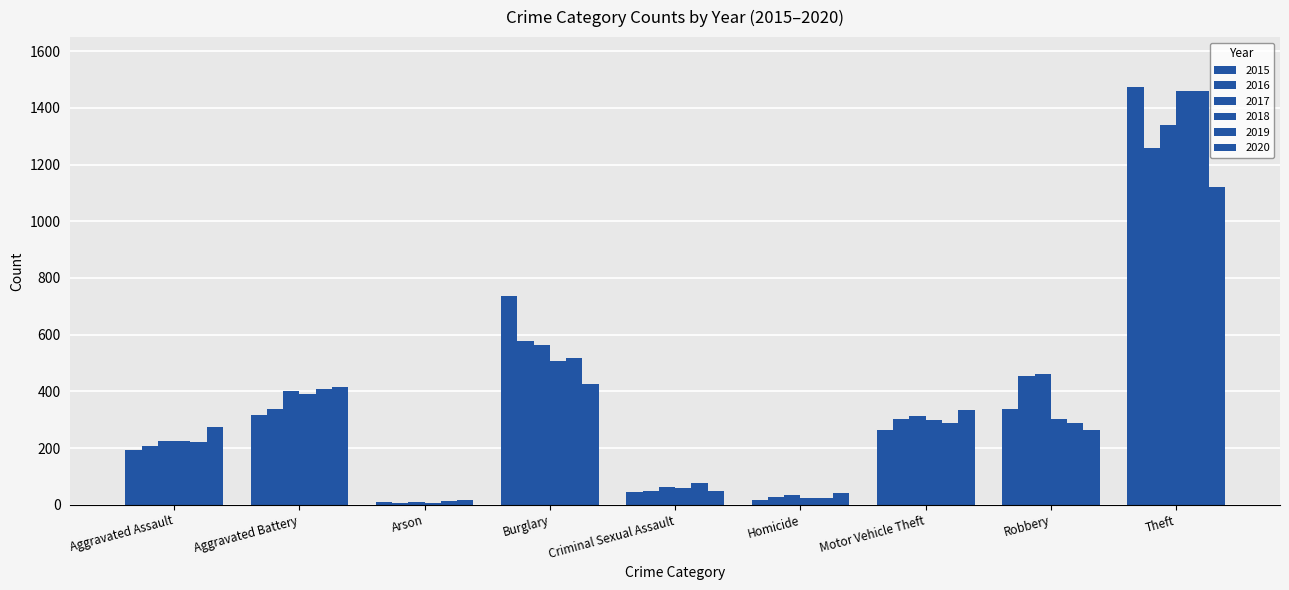

Where is 2015 nearest to the value 741?

Burglary